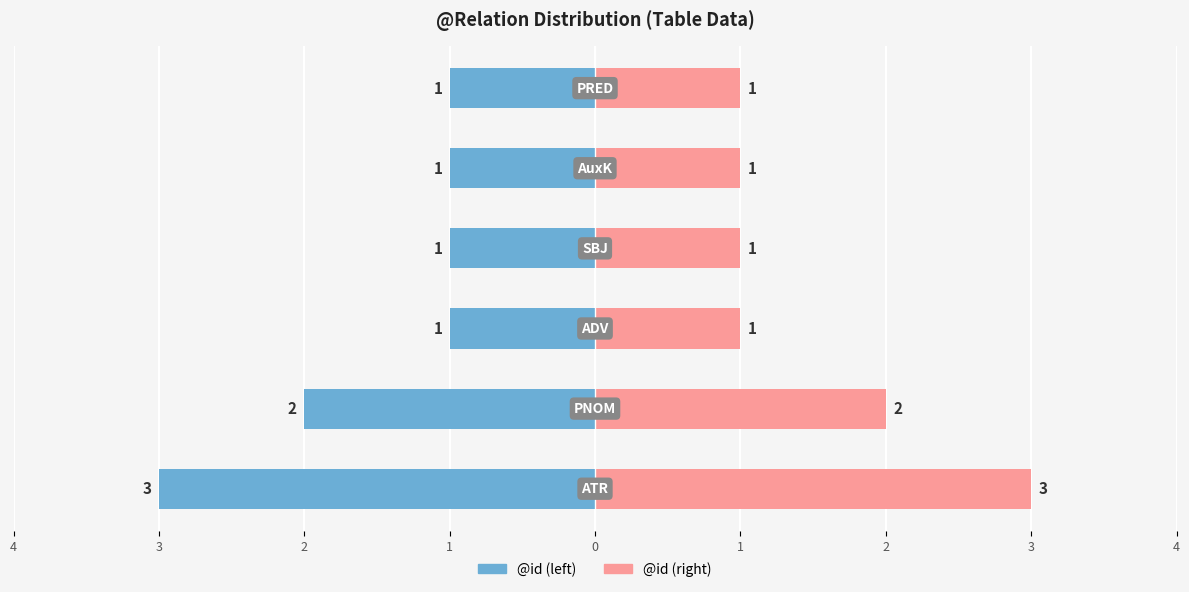

What is the difference between the highest and lowest values at 1?

2